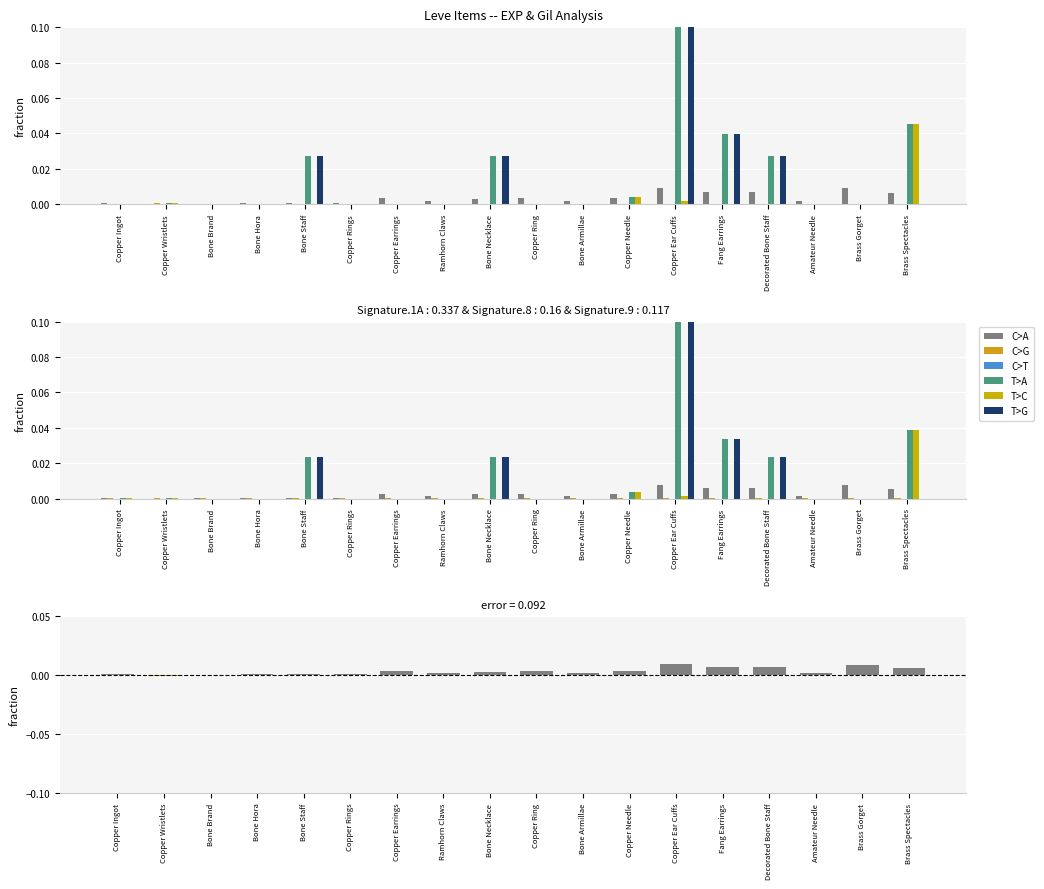

Reading right to left, what are all the values shown in this chart?

C>A: 0.0	0.0	0.0	0.0	0.0	0.0	0.0	0.0	0.0	0.0	0.0	0.0	0.0	0.0	0.0	0.0	0.0	0.0
C>G: 0.0	0.0	0.0	0.0	0.0	0.0	0.0	0.0	0.0	0.0	0.0	0.0	0.0	0.0	0.0	0.0	0.0	0.0
C>T: 0.0	0.0	0.0	0.0	0.0	0.0	0.0	0.0	0.0	0.0	0.0	0.0	0.0	0.0	0.0	0.0	0.0	0.0
T>A: 0.0	0.0	0.0	0.0	0.0	0.3	0.0	0.0	0.0	0.0	0.0	0.0	0.0	0.0	0.0	0.0	0.0	0.0
T>C: 0.0	0.0	0.0	0.0	0.0	0.0	0.0	0.0	0.0	0.0	0.0	0.0	0.0	0.0	0.0	0.0	0.0	0.0
T>G: 0.0	0.0	0.0	0.0	0.0	0.5	0.0	0.0	0.0	0.0	0.0	0.0	0.0	0.0	0.0	0.0	0.0	0.0